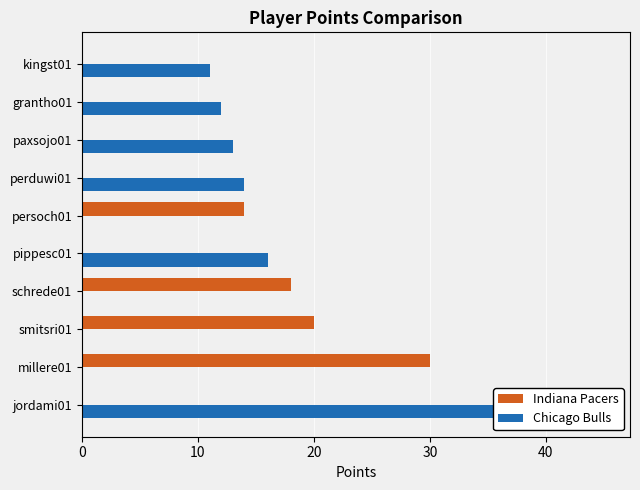

Read the Chicago Bulls value at kingst01, to the nearest 5.

10